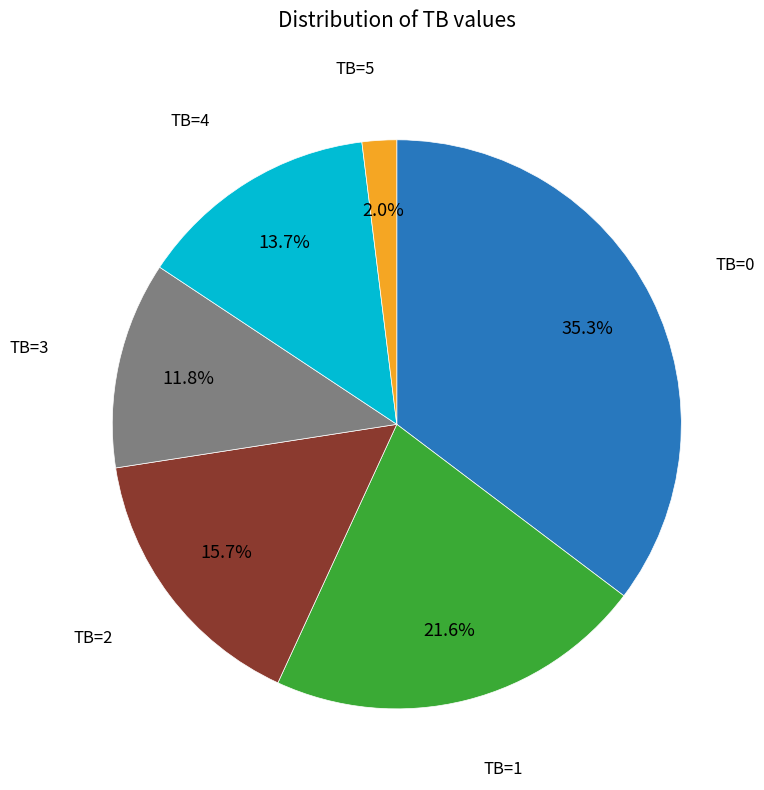

Is there a majority slice in this chart?

No